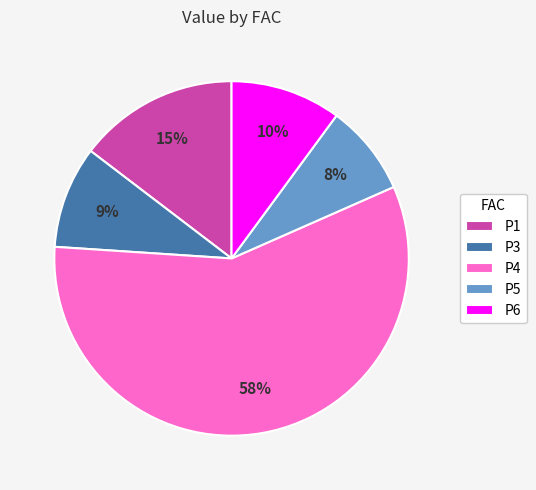

To the nearest percent, what percentage of the pie is P1?

15%